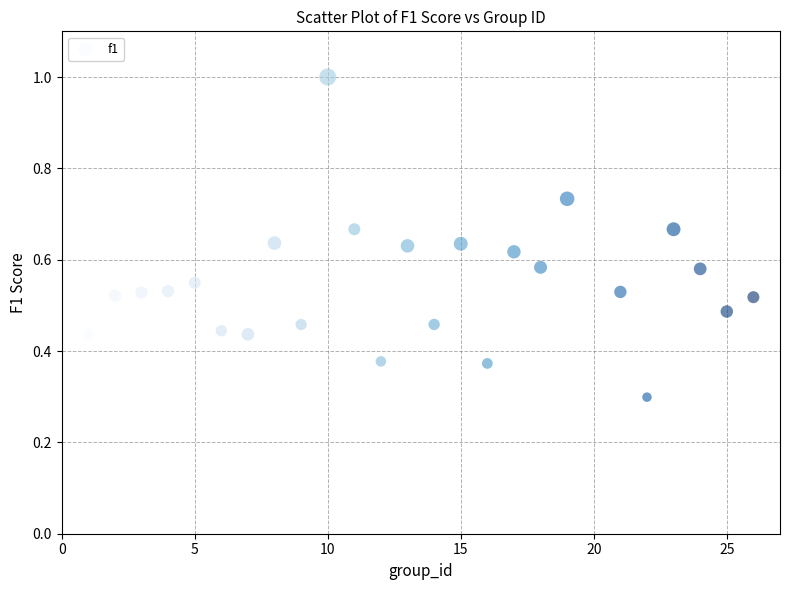

What is the range of X values (max minus min)?

25.0